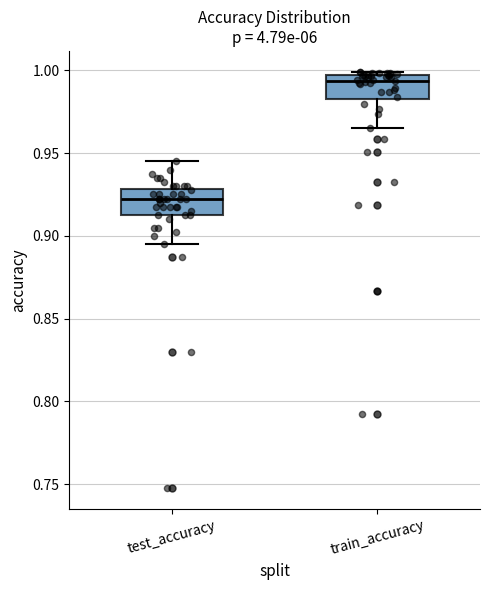

Which box's median line is the lowest?

test_accuracy